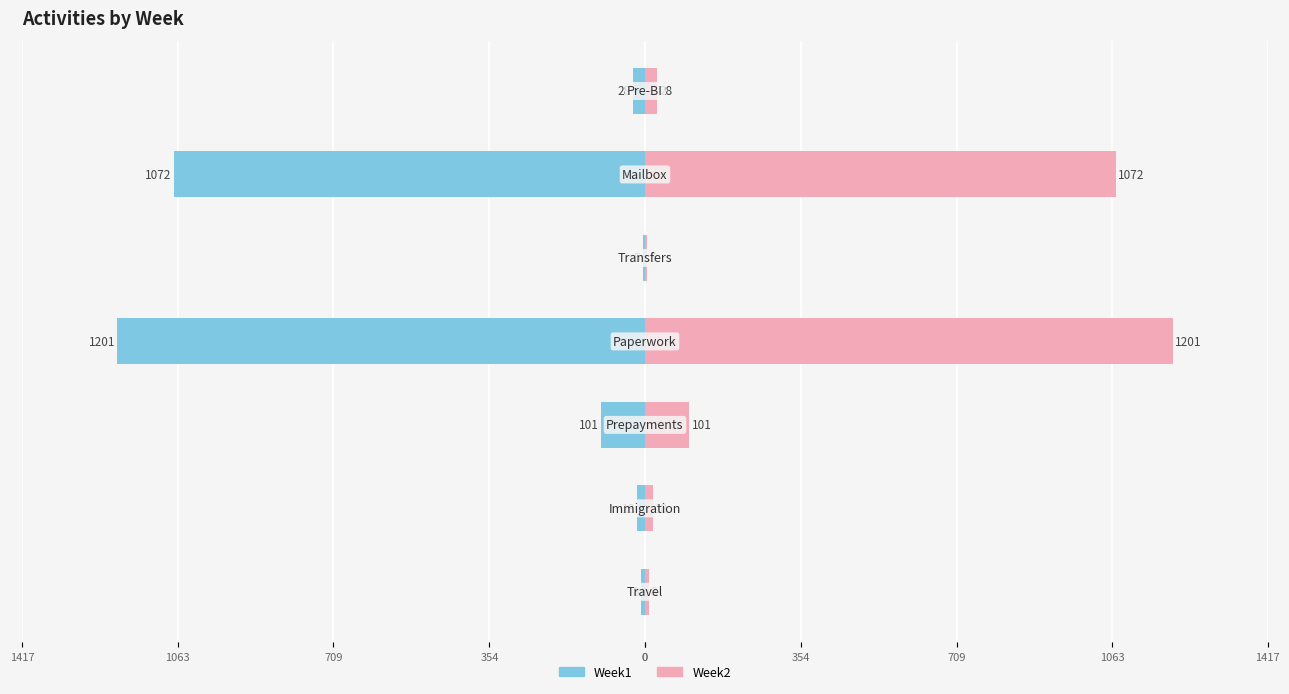

Are the bars grouped side by side (vs. stacked)?

Yes